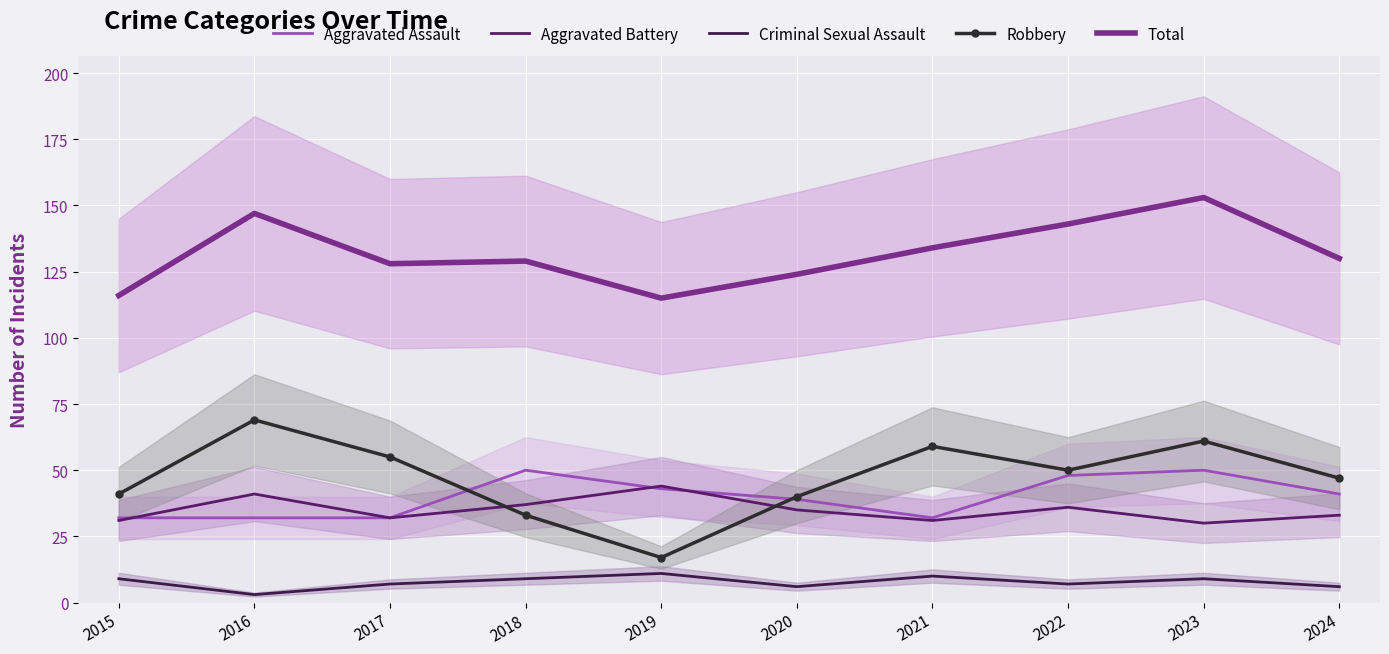

Between 2016 and 2018, which is larger?

2018